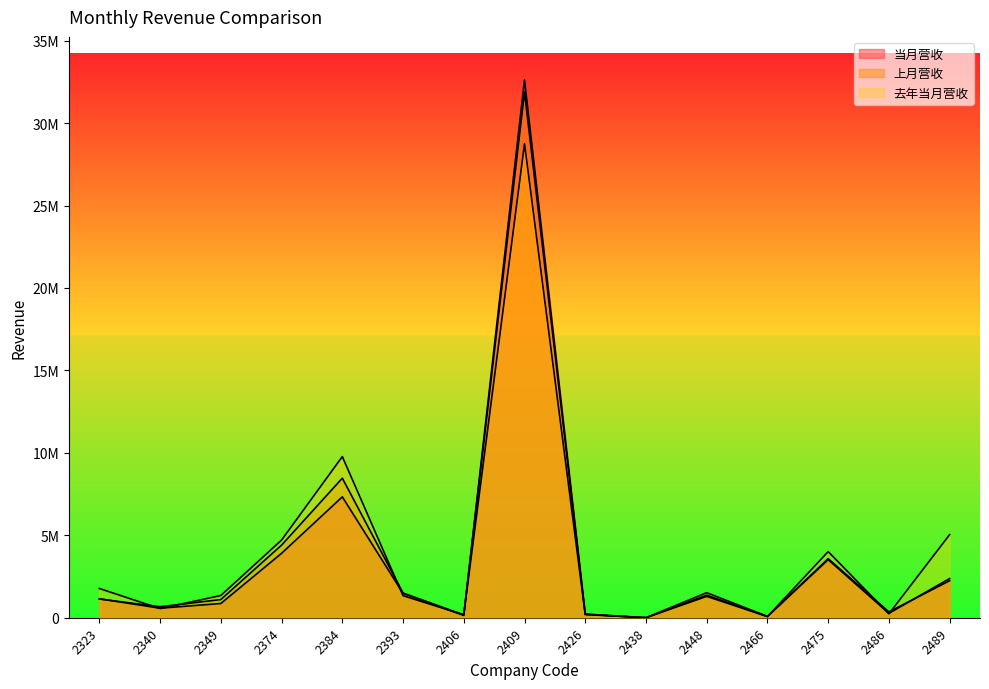

How many distinct data groups are displayed?

3